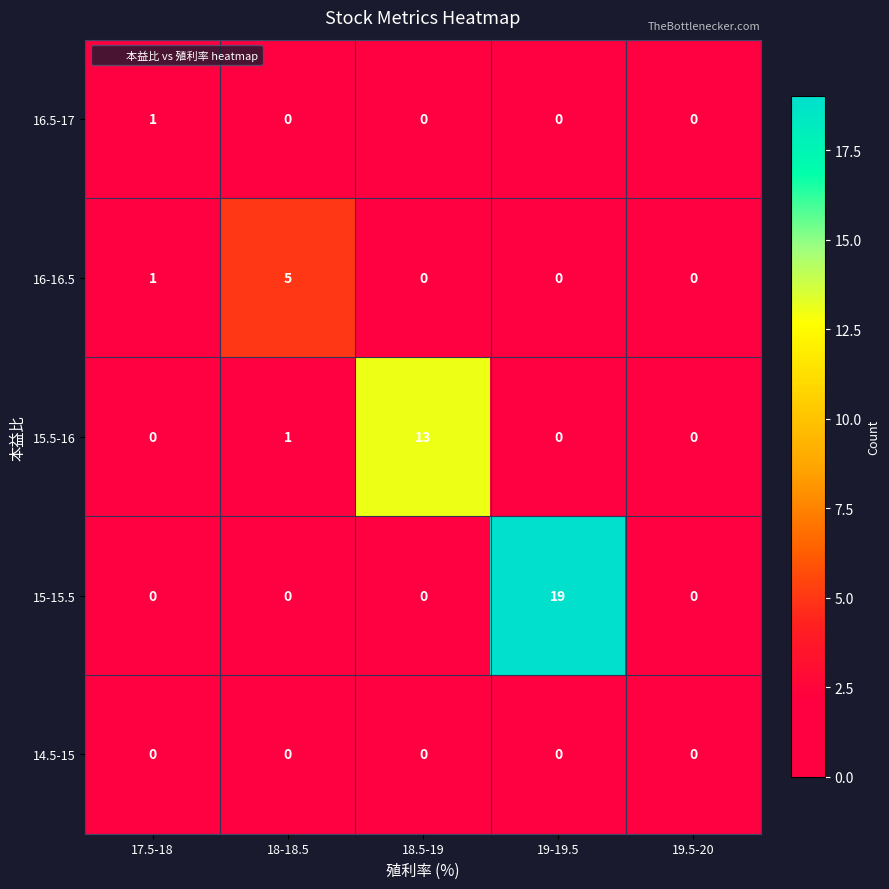

What is the average value of the 15.5-16 series?

3